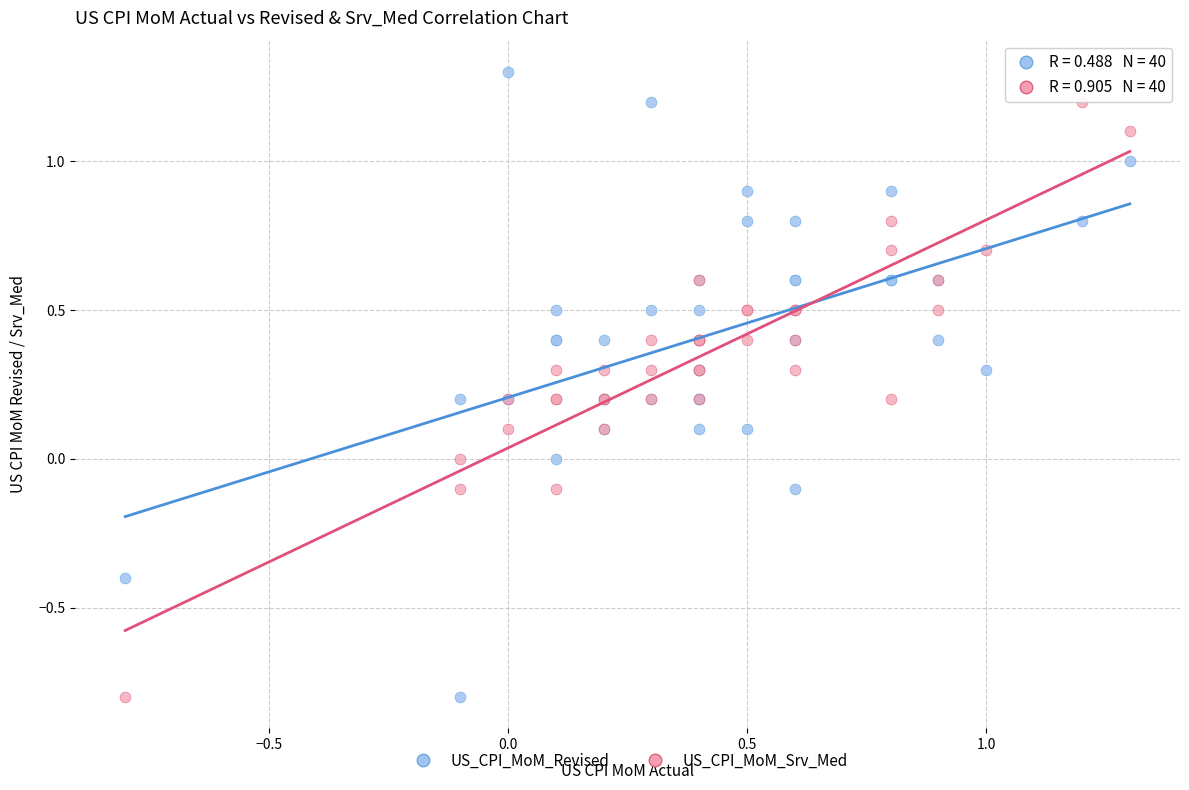

Which series reaches the maximum Y coordinate?

US_CPI_MoM_Revised